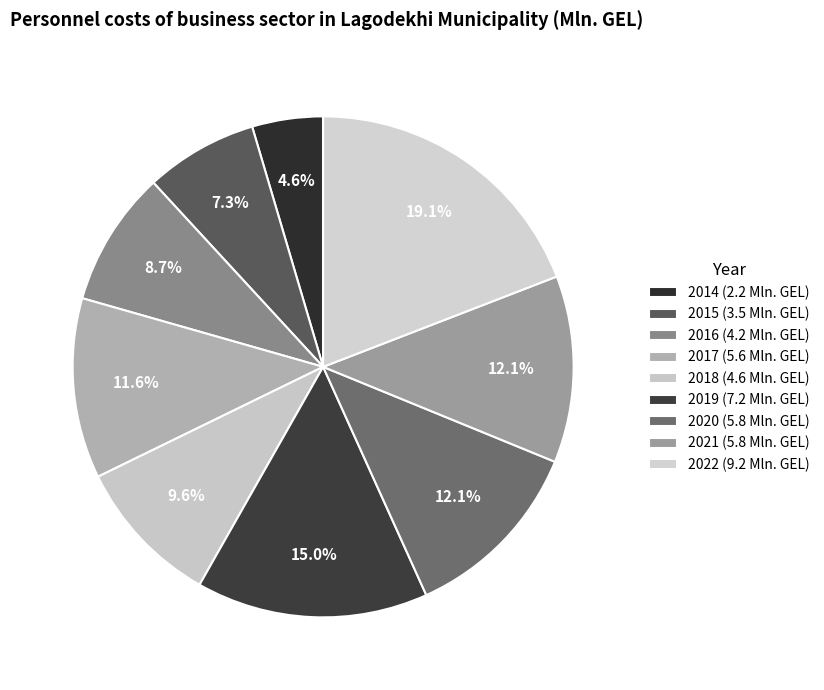

Which category has the smallest portion of the pie?

2014